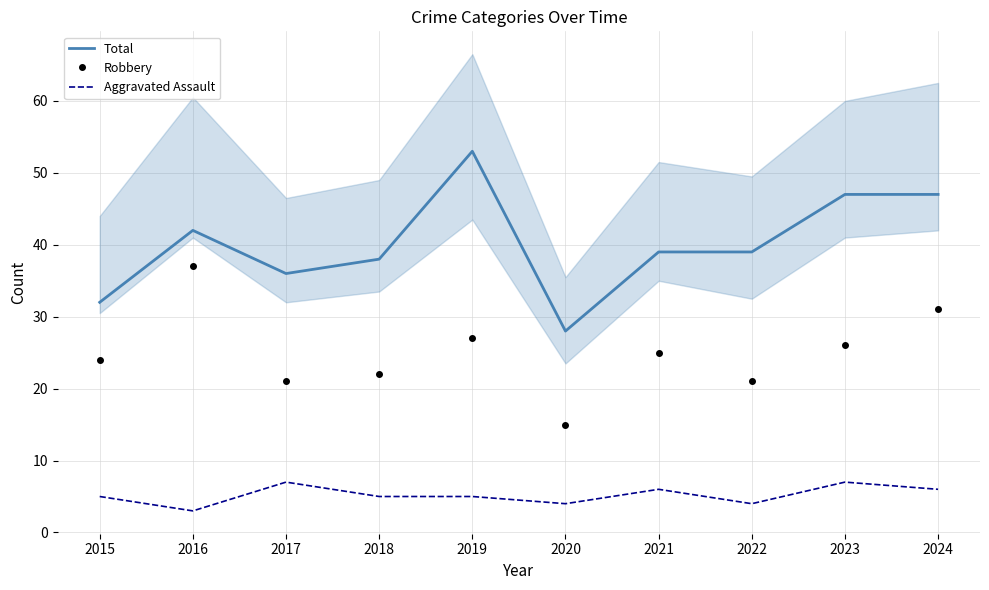

True or false: Total and Aggravated Assault intersect in this chart.

False